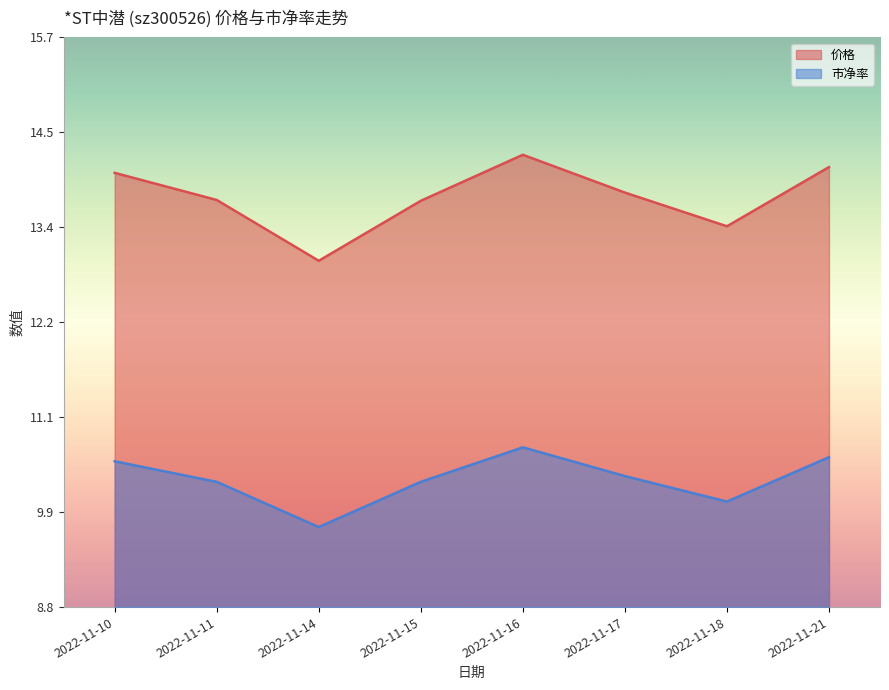

Reading left to right, transcribe all the data shown in this chart.

价格: 14.1	13.7	13.0	13.7	14.3	13.8	13.4	14.1
市净率: 10.5	10.3	9.7	10.3	10.7	10.4	10.1	10.6